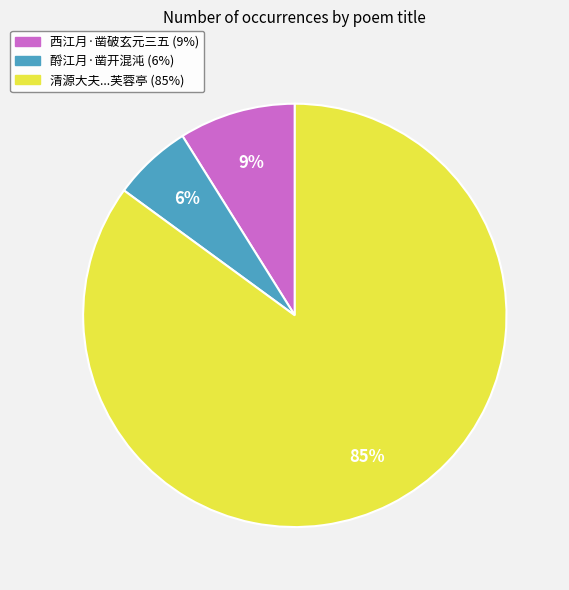

How many segments does this pie chart have?

3